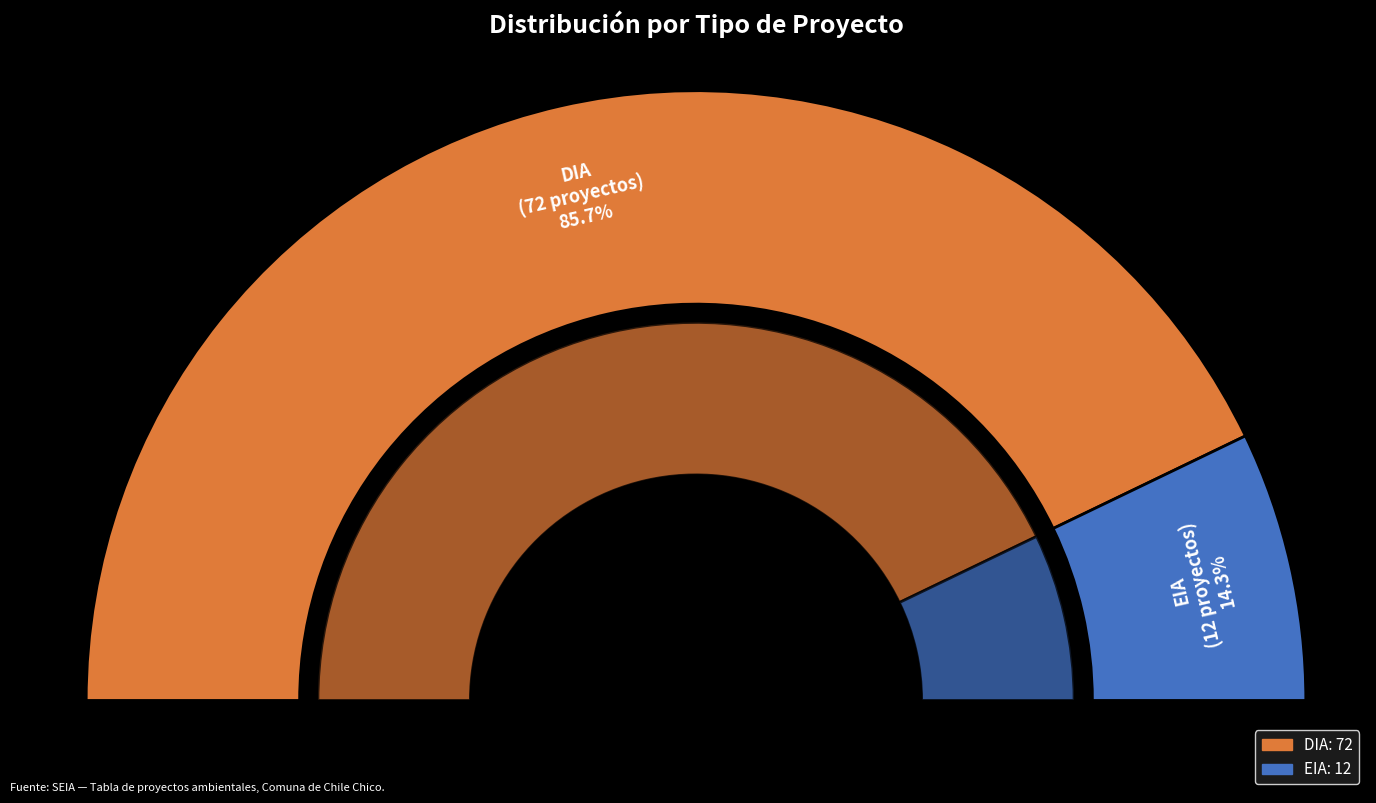

Rank the categories by value from lowest to highest.

EIA, DIA